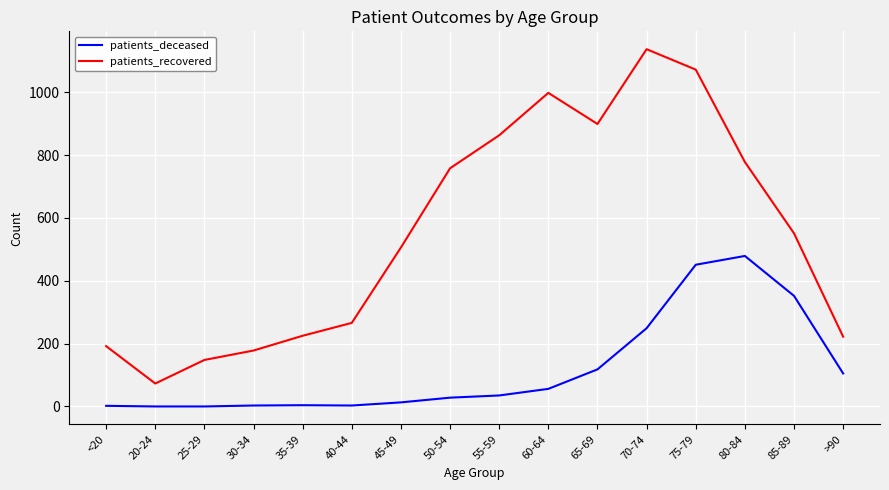

List the series in order of their peak value, highest first.

patients_recovered, patients_deceased